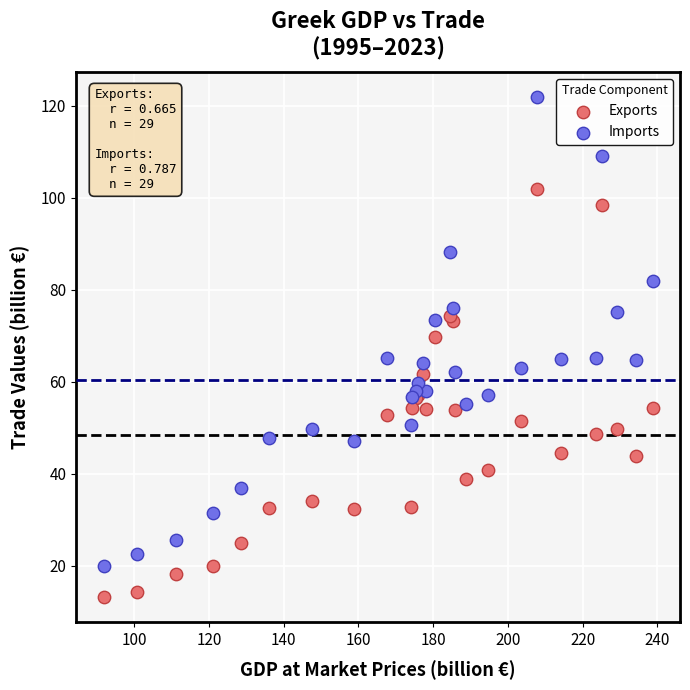

Which series has the widest spread of Y values?

Imports